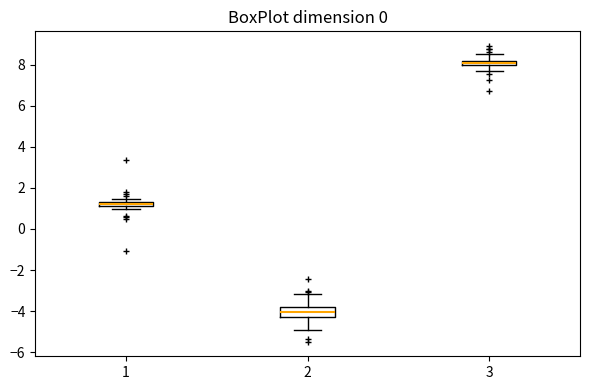

Where does the lower whisker of the box at x = 2 end on the y-axis? The values are not printed on the chart, so give them approximately, as read against the axis.

-5.0